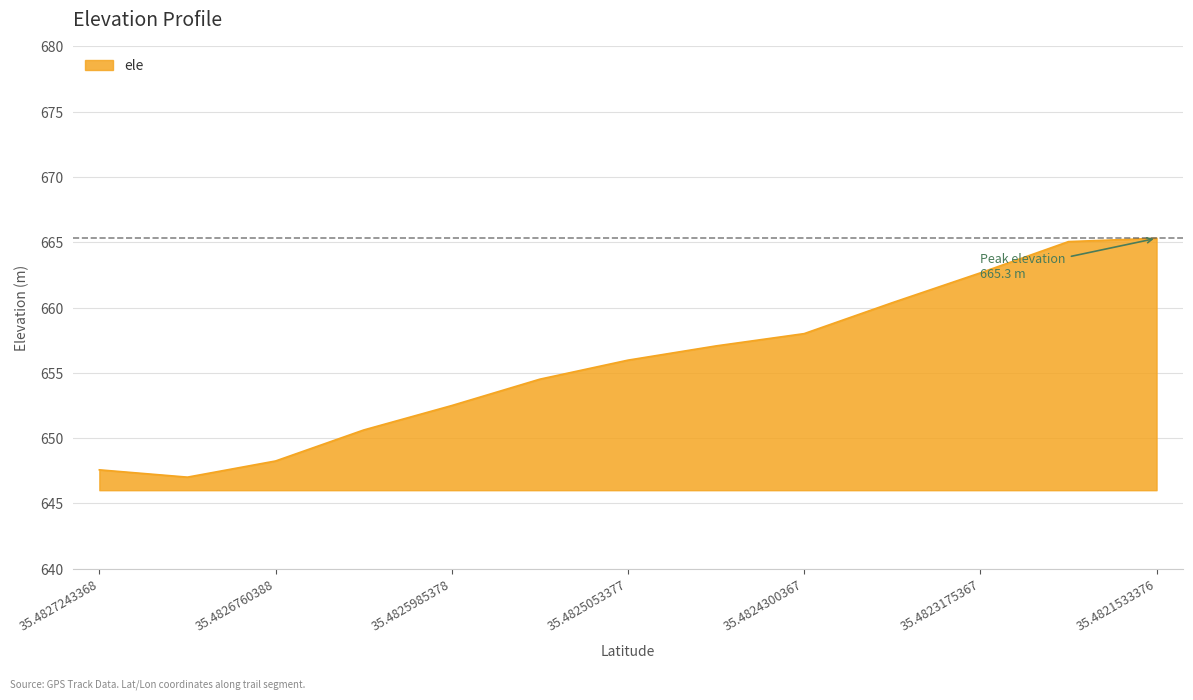

What is the difference between the maximum and minimum values?

18.3